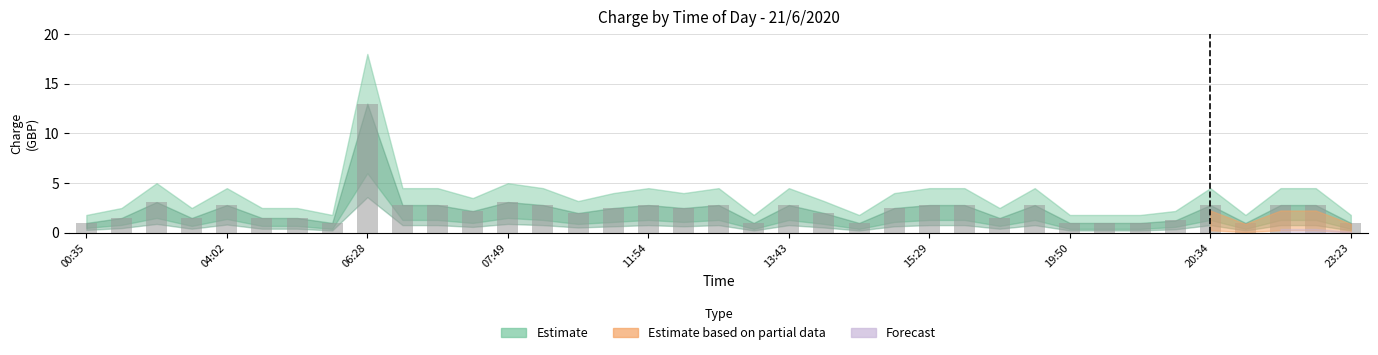

What is the difference between the maximum and minimum values?

12.0